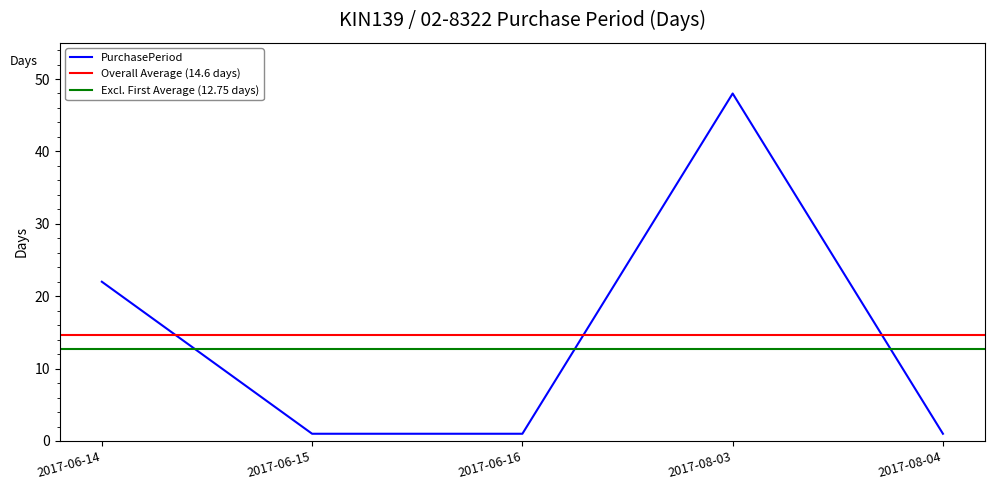

What is the value of the 3rd point from the left?

1